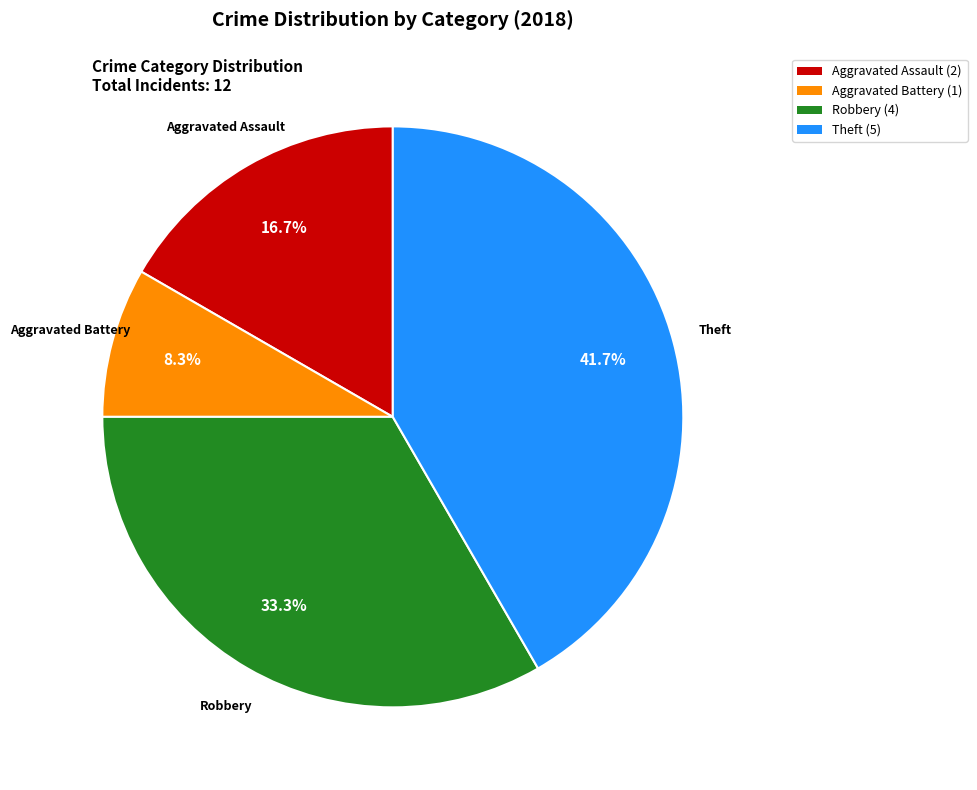

Is there a majority slice in this chart?

No